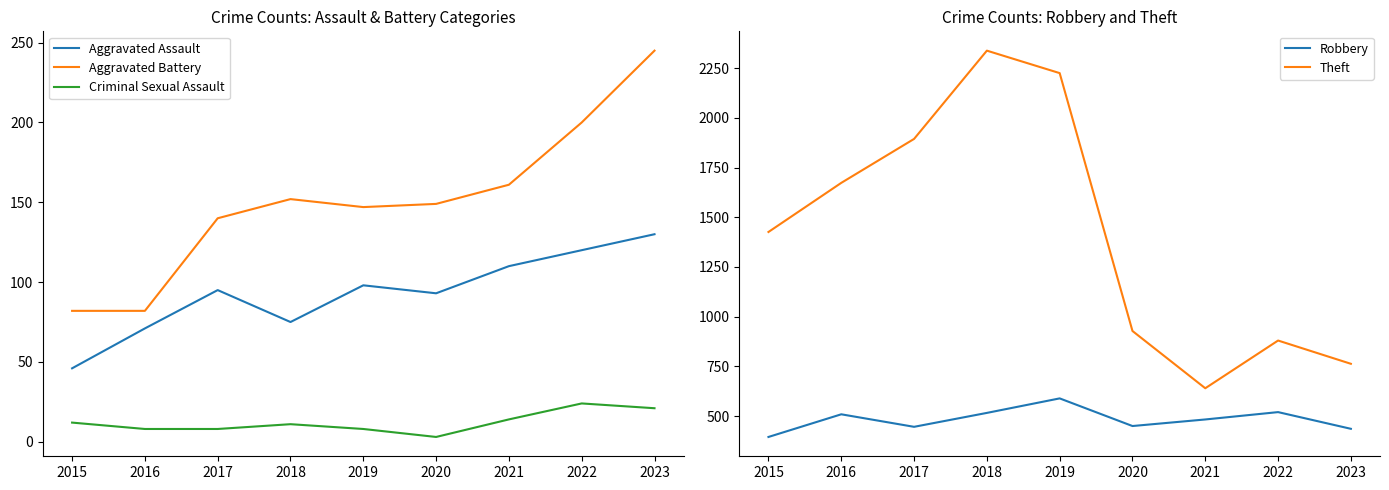

What is the sum of all Aggravated Battery values?

1358